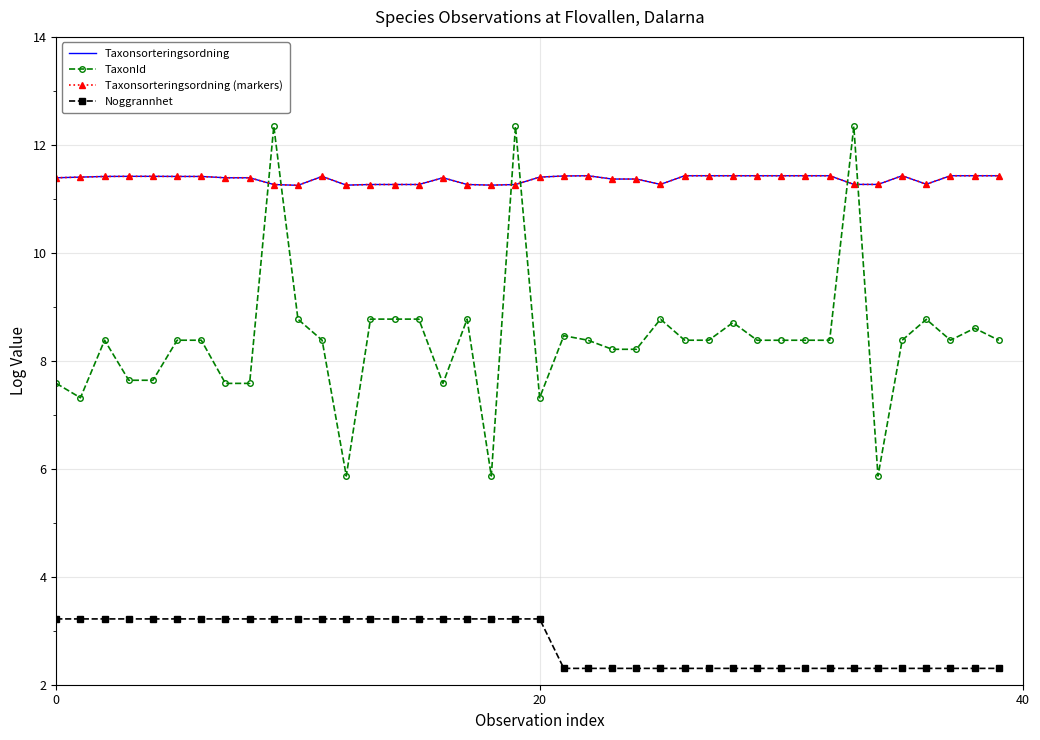

Which series has the widest spread of values?

TaxonId